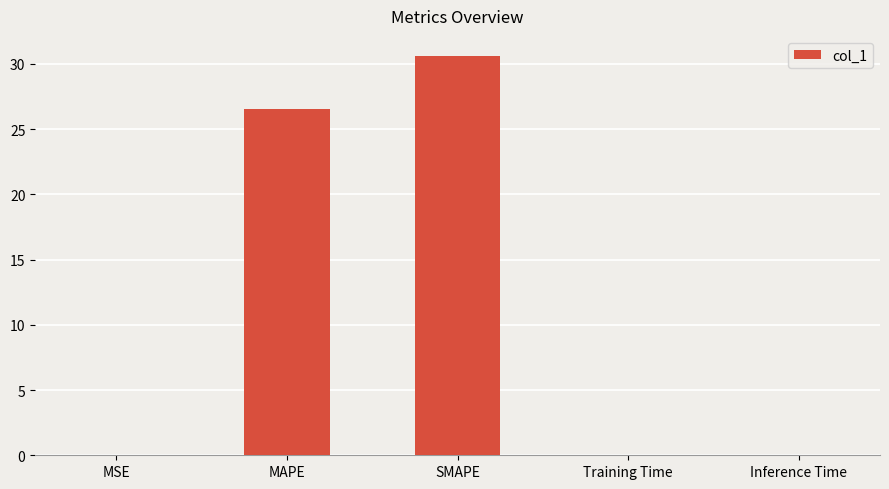

At which label is the value closest to 15?

MAPE